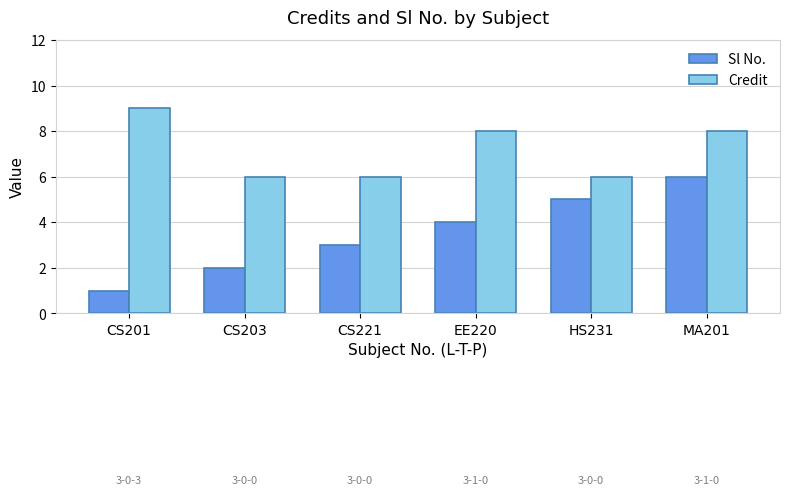

Reading left to right, transcribe all the data shown in this chart.

Sl No.: 1	2	3	4	5	6
Credit: 9	6	6	8	6	8